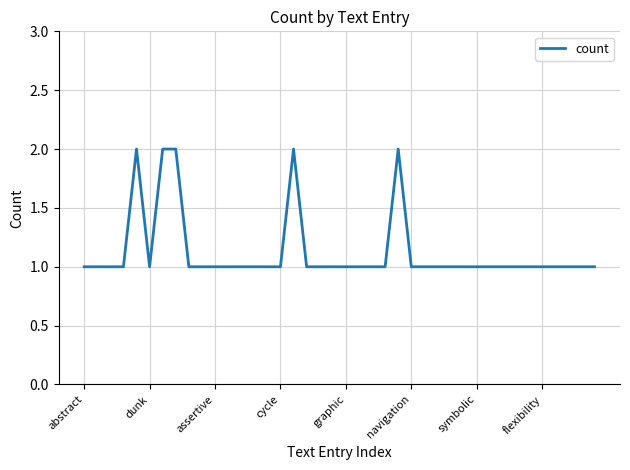

Does the chart display data point markers on the line(s)?

No